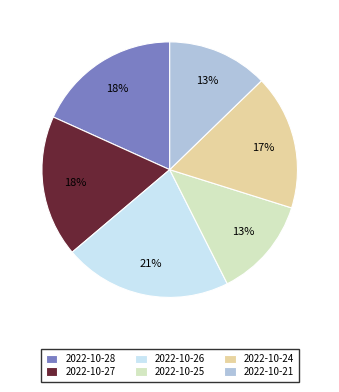

Is the sum of 2022-10-21 and 2022-10-26 greater than half?

No